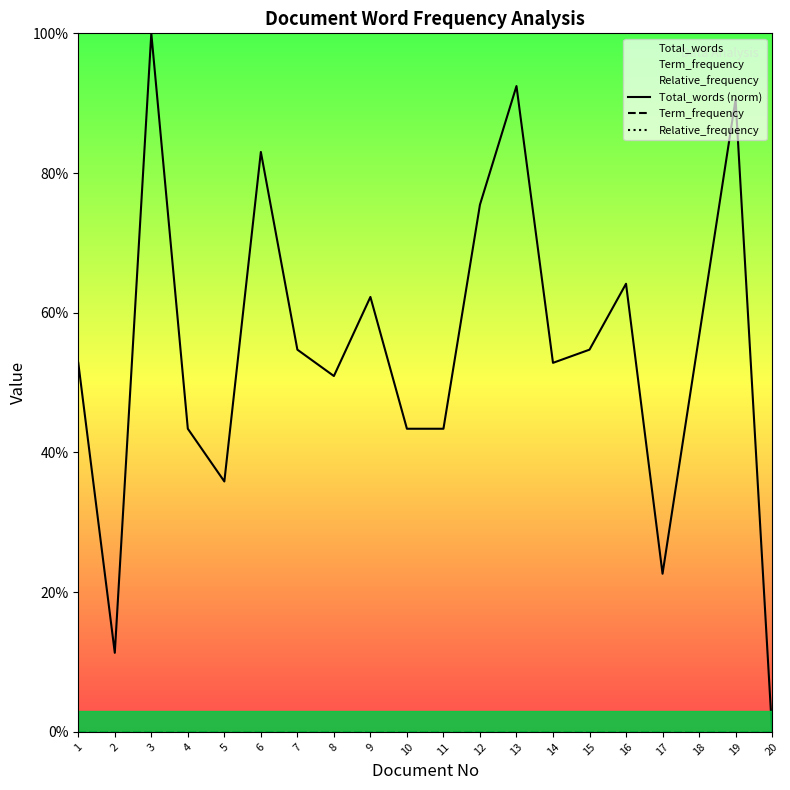

What value does the Total_words (norm) series have at 12?

75.5